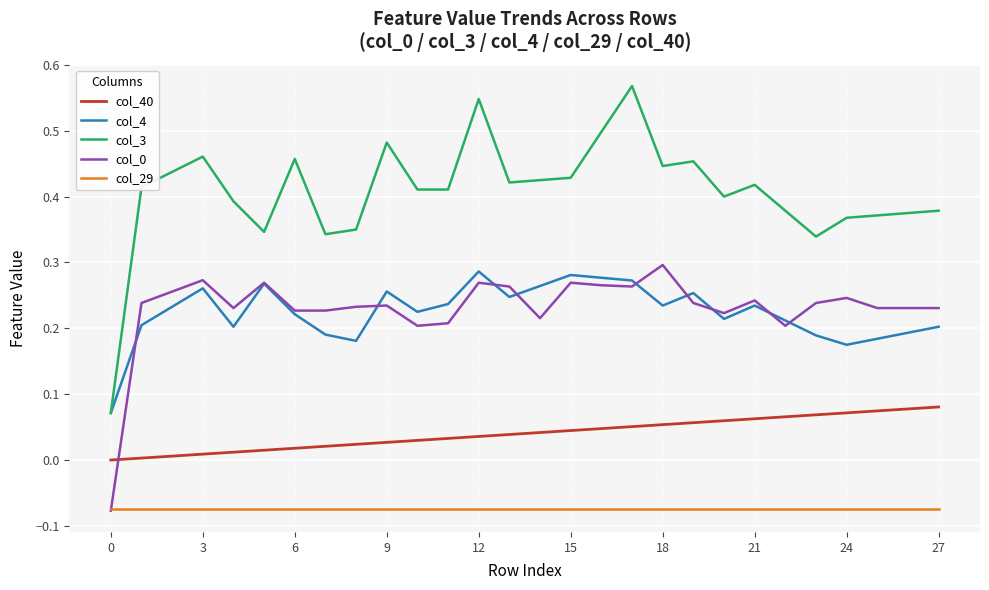

True or false: col_3 and col_29 intersect in this chart.

False